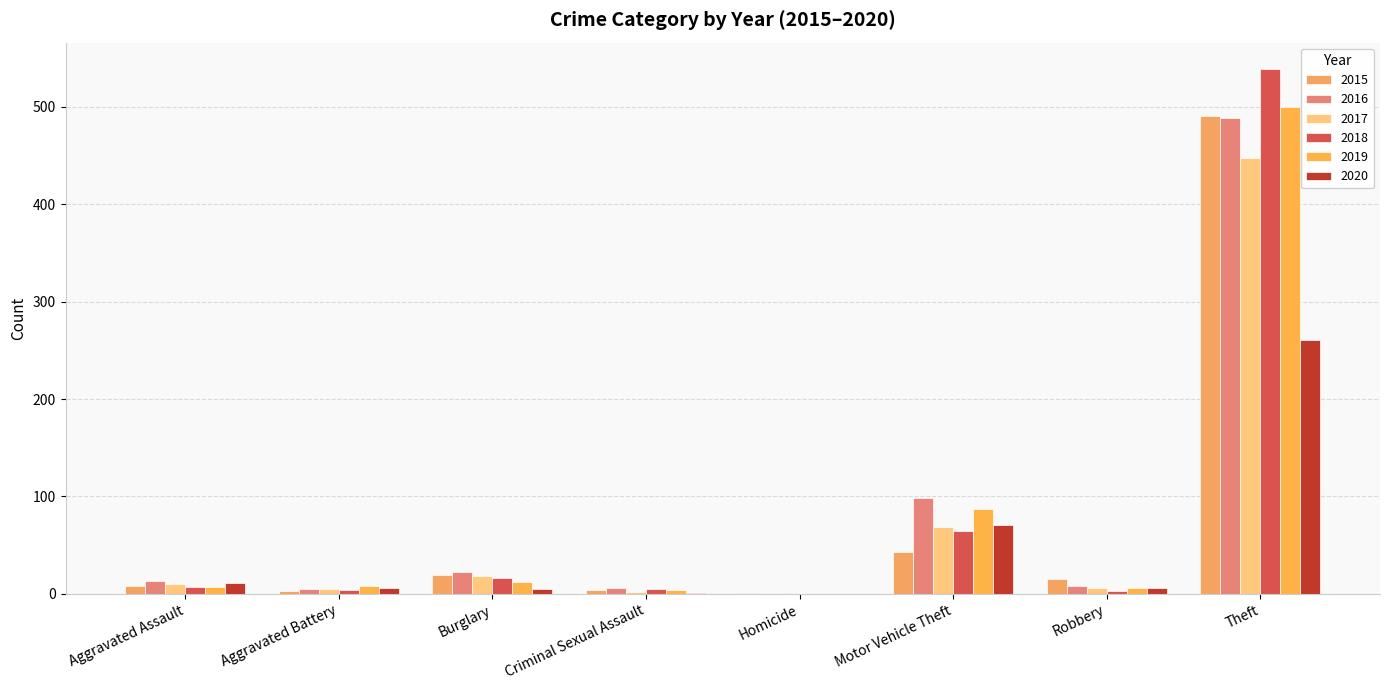

What is the spread (max minus min) of values at Homicide?

1